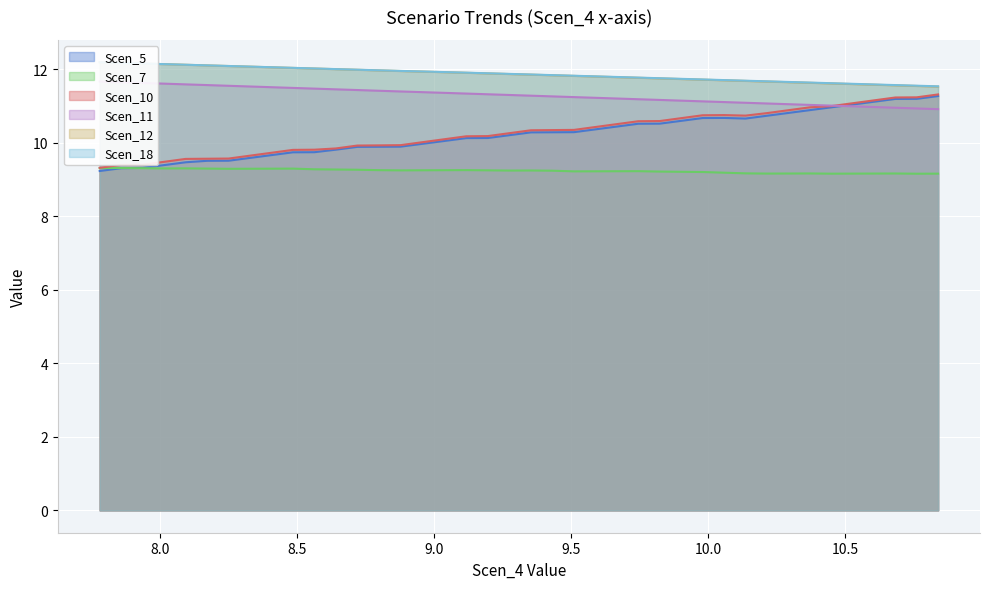

Which has a higher value, 9.509891537135037 or 9.037763540100348?

9.509891537135037